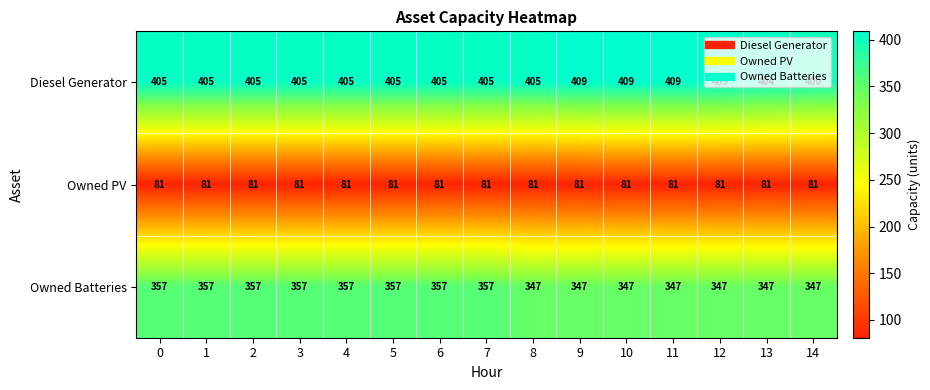

What is the minimum value shown in the chart?

81